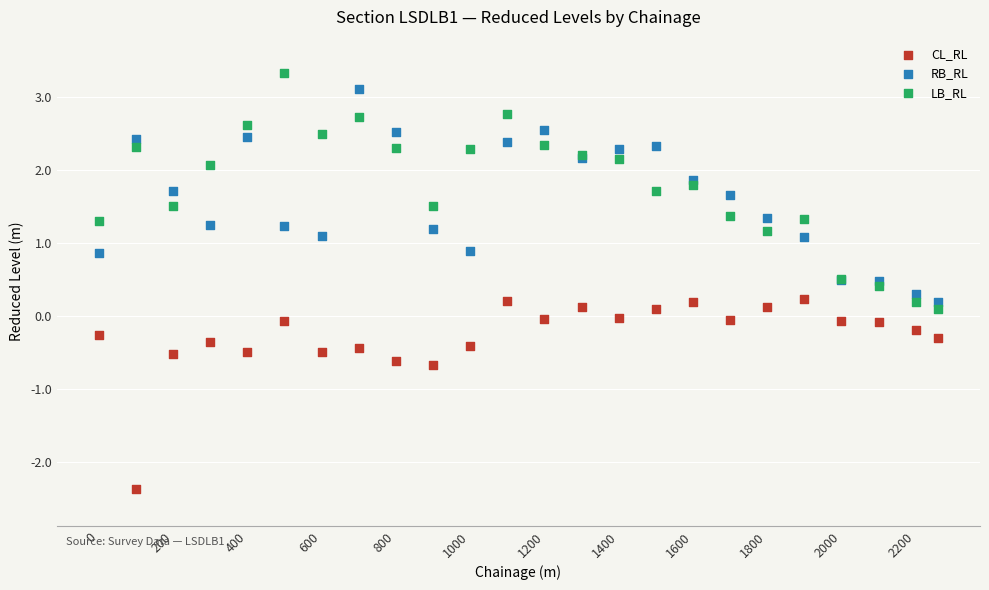

Which series contains the lowest Y value?

CL_RL